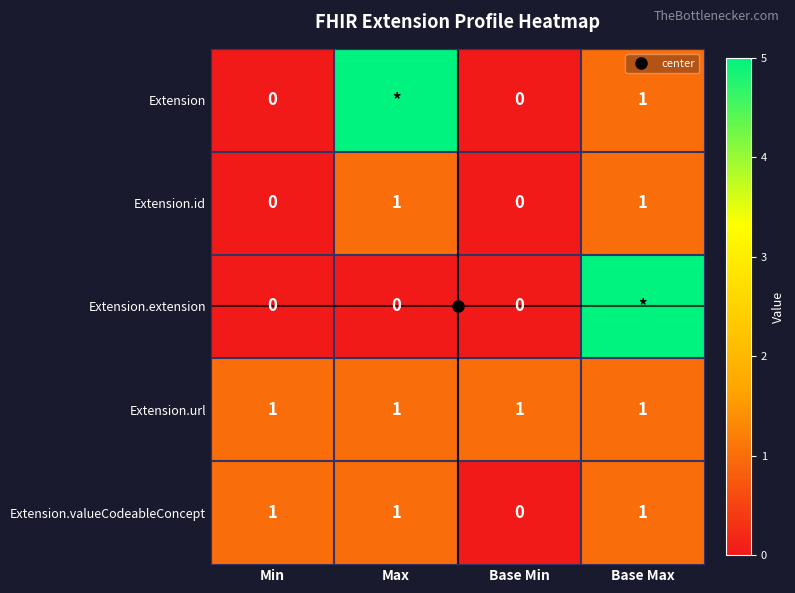

At Base Max, list the series in order from largest to smallest.

Extension.extension, Extension, Extension.id, Extension.url, Extension.valueCodeableConcept